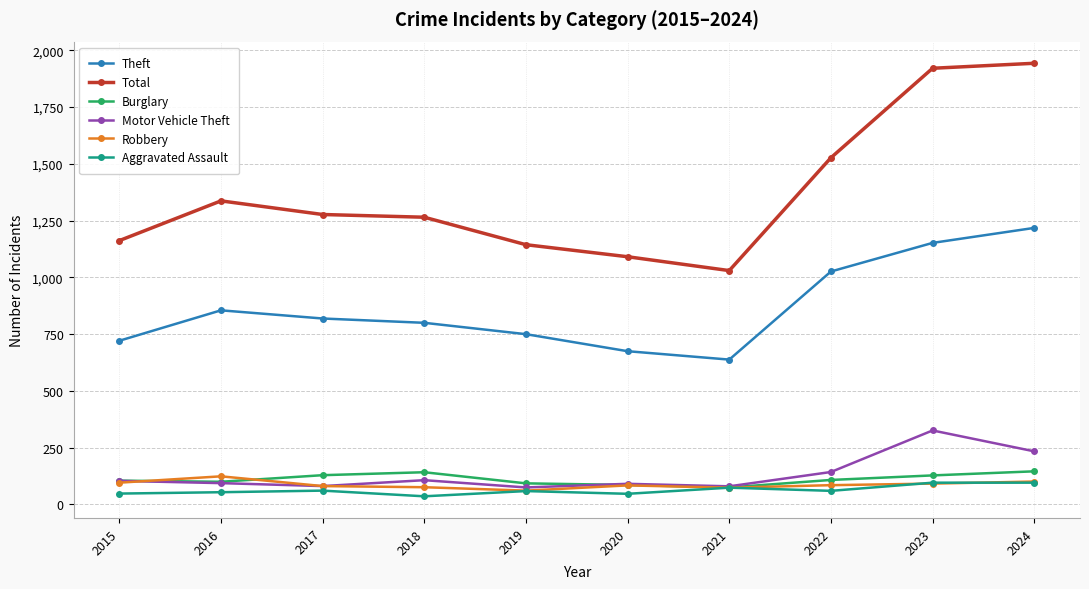

What is the total value across all series at 2023?

3715